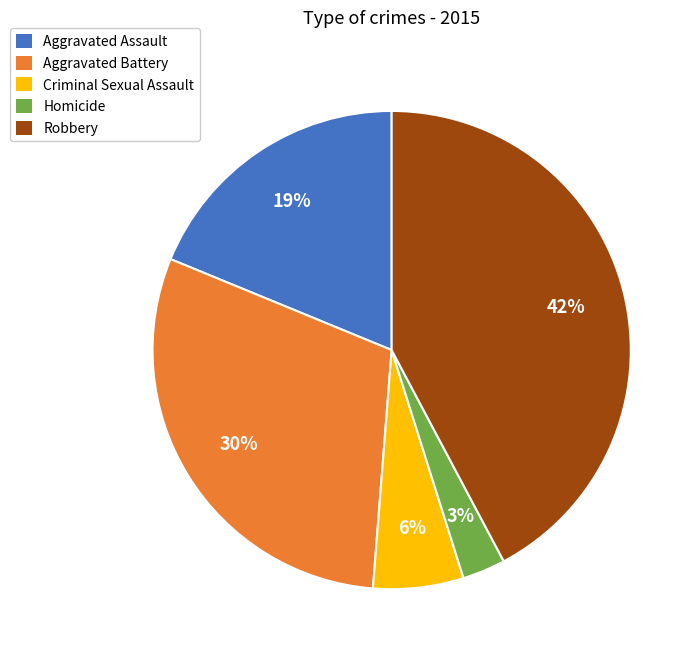

Which category has the biggest portion of the pie?

Robbery